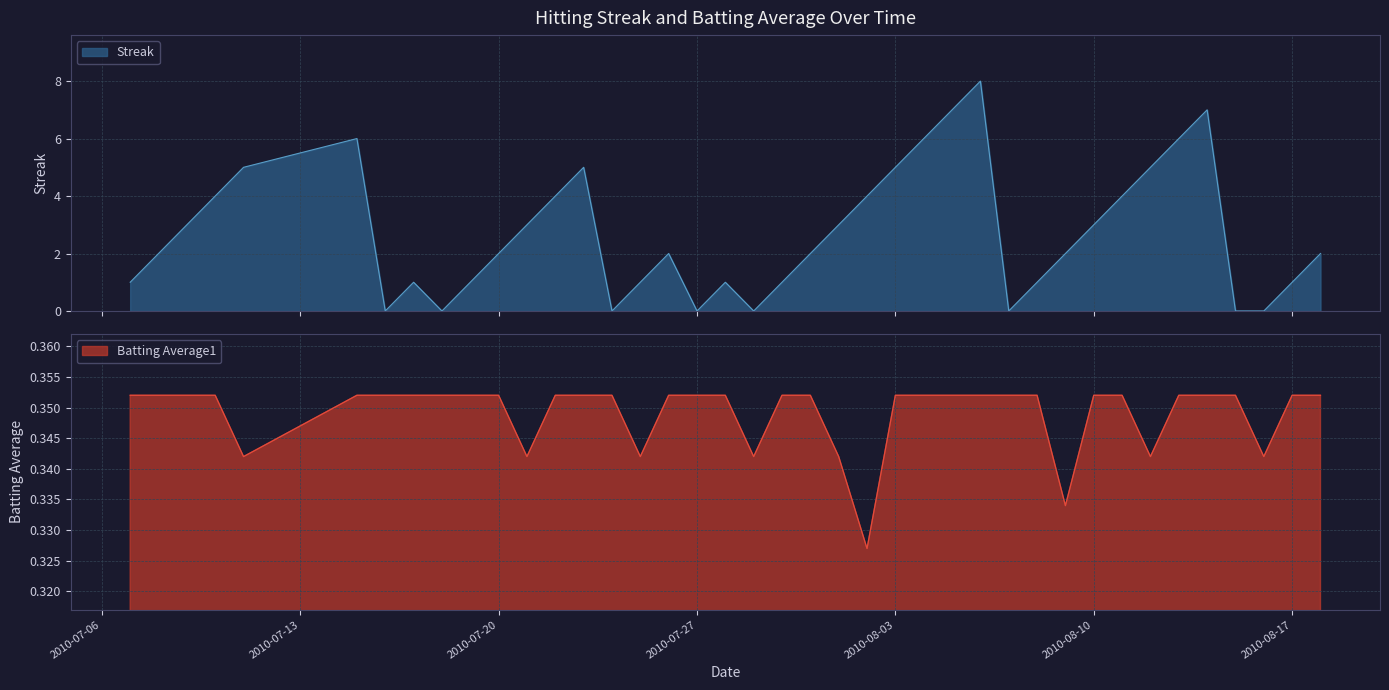

What is the maximum value for Streak?

8